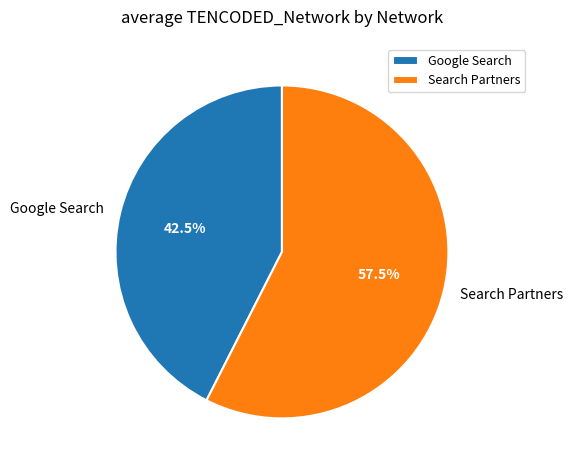

What is the smallest slice in the pie chart?

Google Search